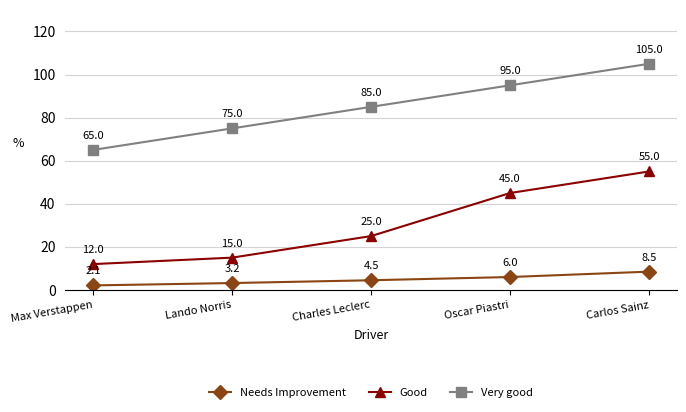

What position from the right is Charles Leclerc?

3